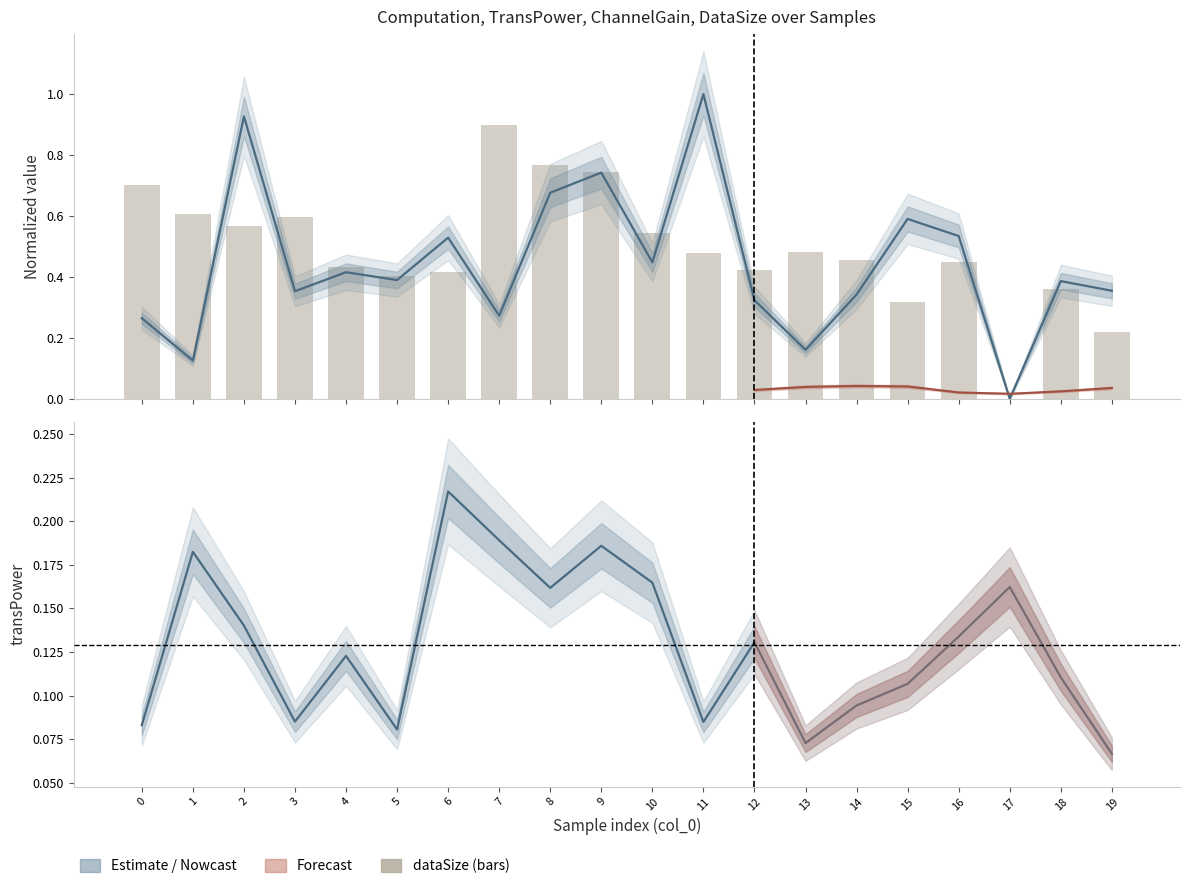

True or false: dataSize has a value of 0.6 at 18.

False